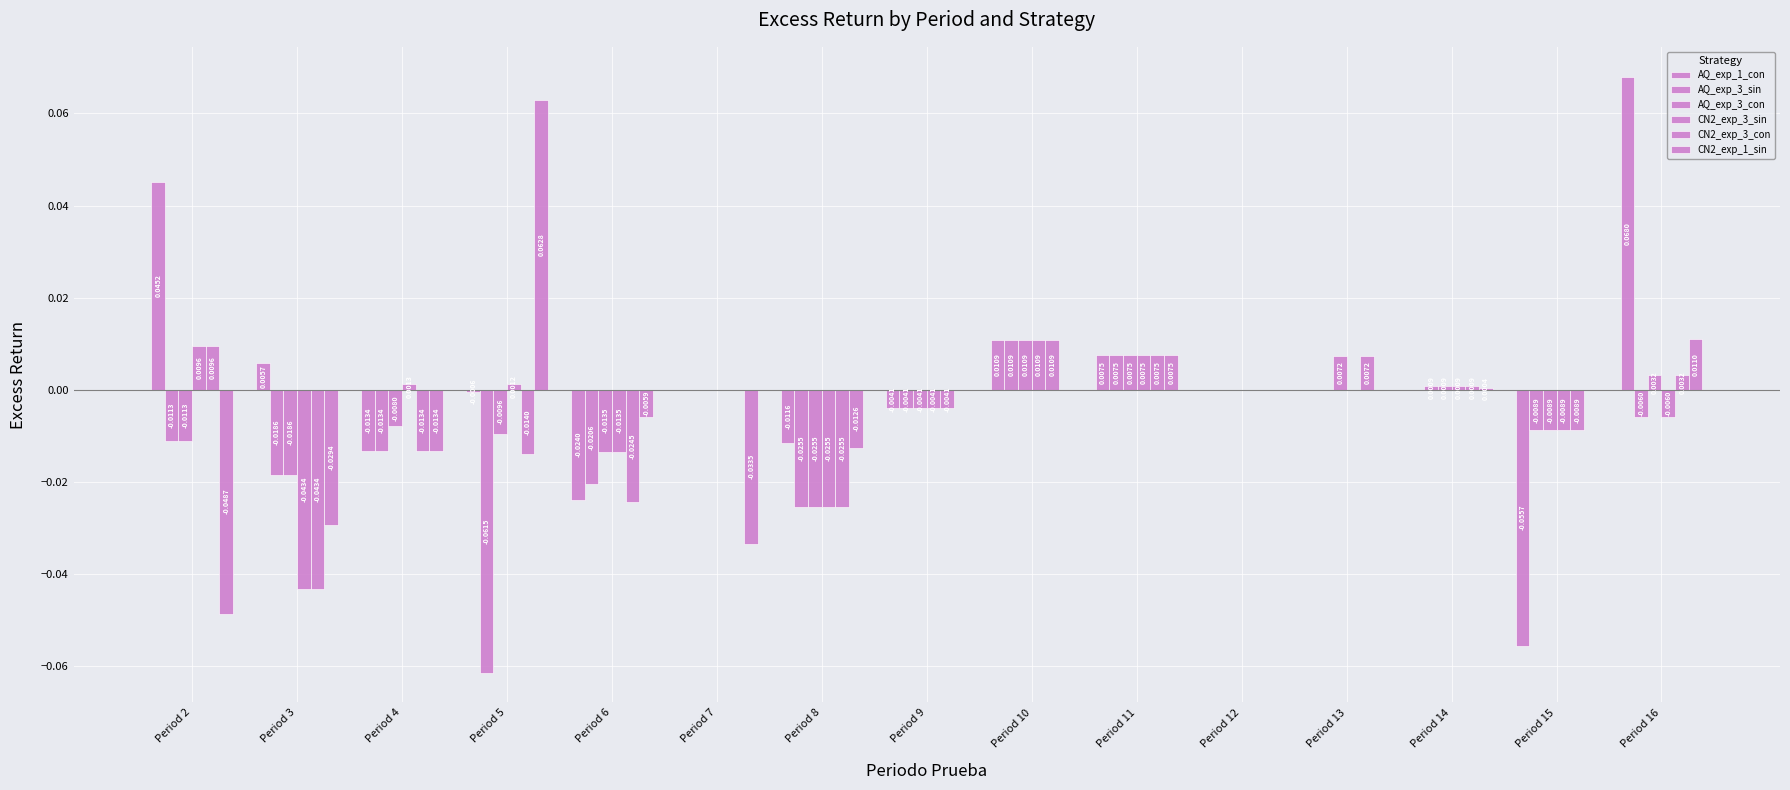

Does the chart contain stacked bars?

No